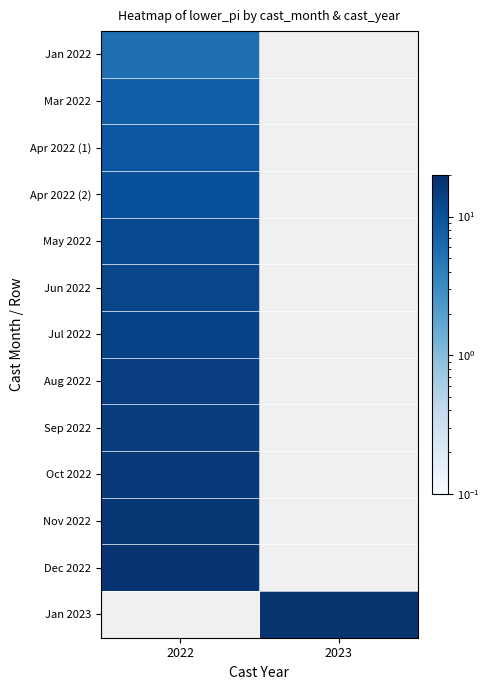

What is the greatest value displayed?

18.6